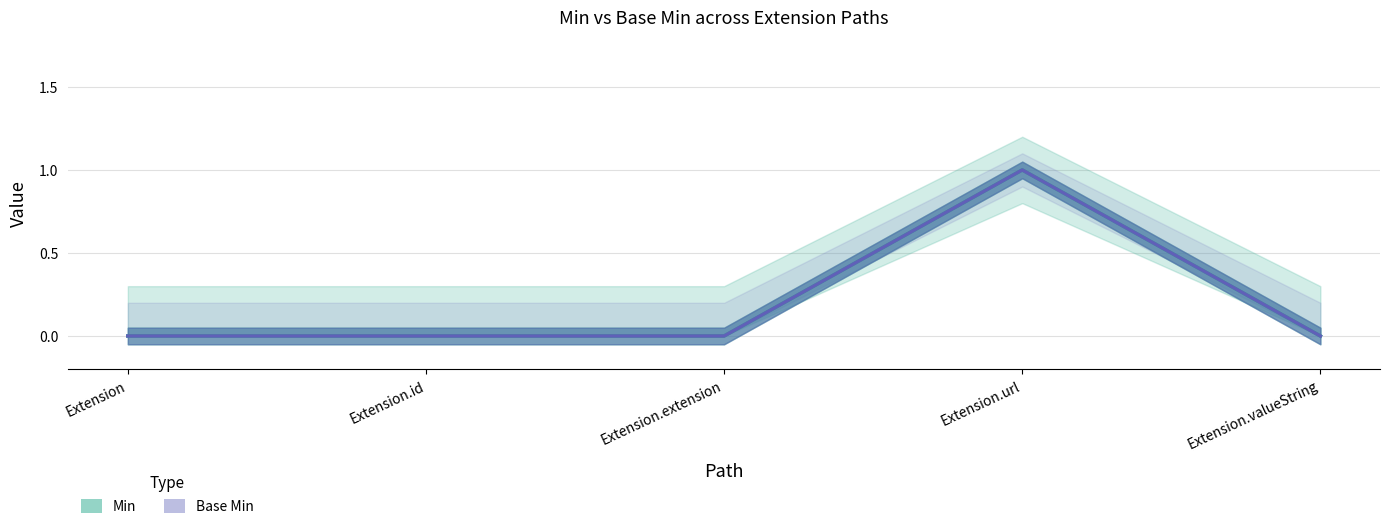

In Min (Estimate), how many points are higher than both neighbors (excluding endpoints)?

1